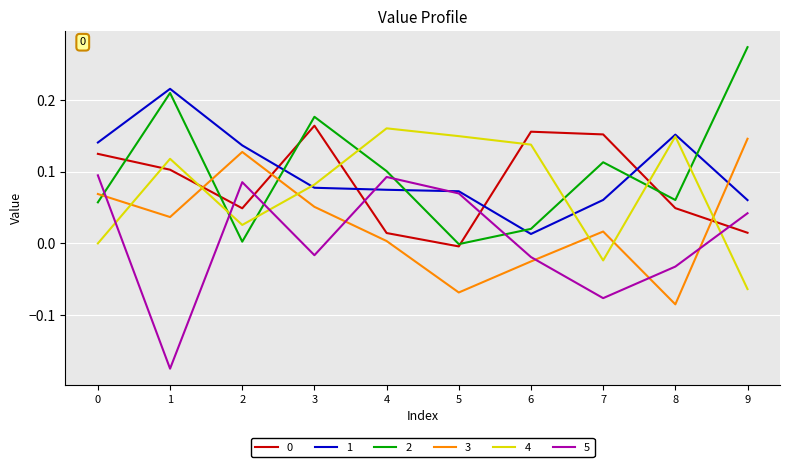

Is the value of 1 at 6 greater than the value of 2 at 5?

Yes